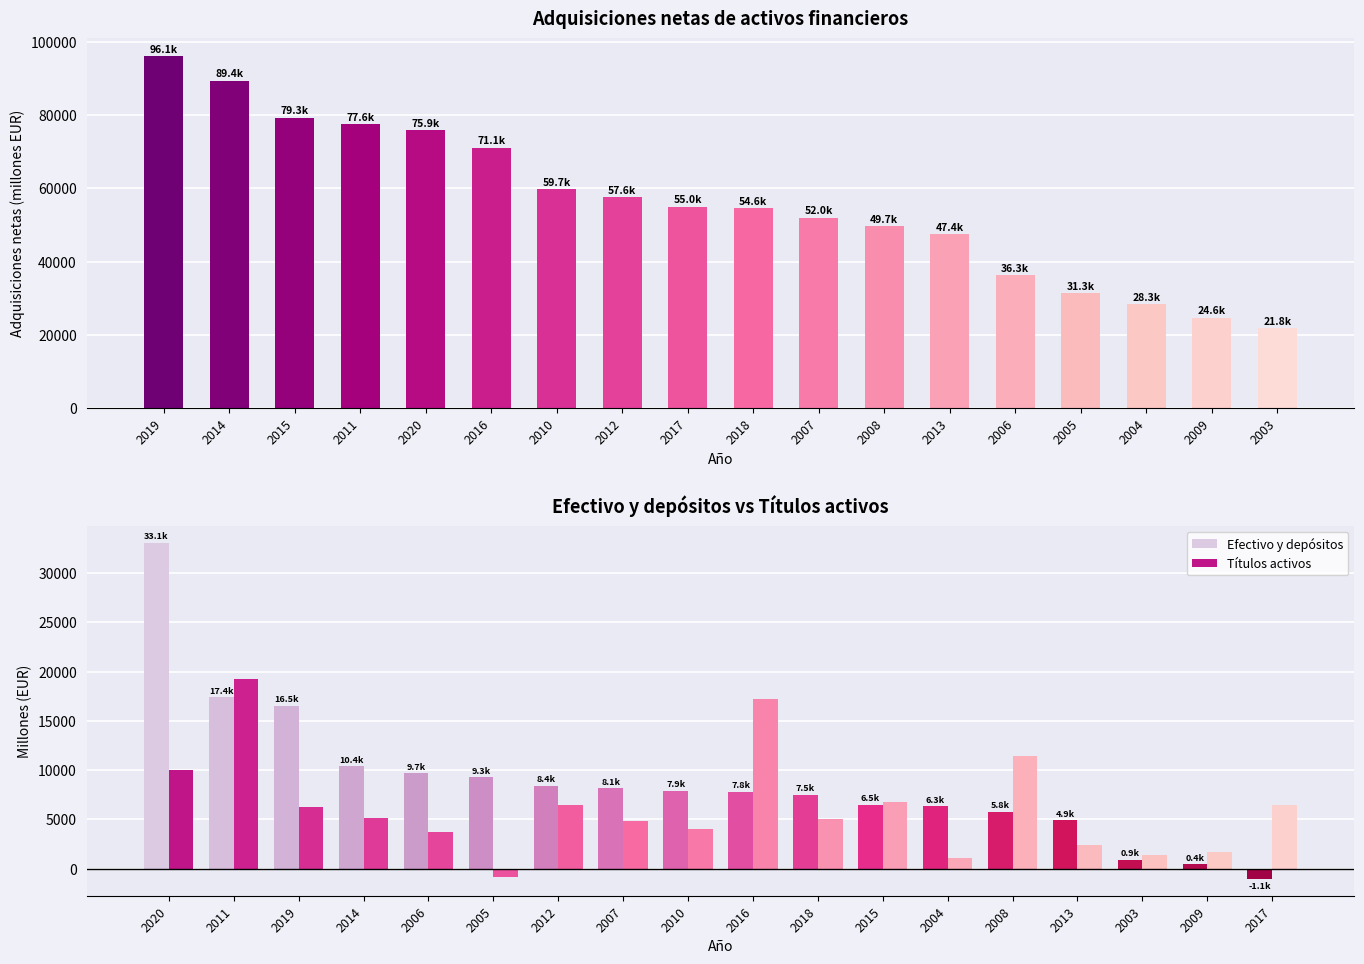

Is it true that Títulos activos equals 5009 at 2018?

True